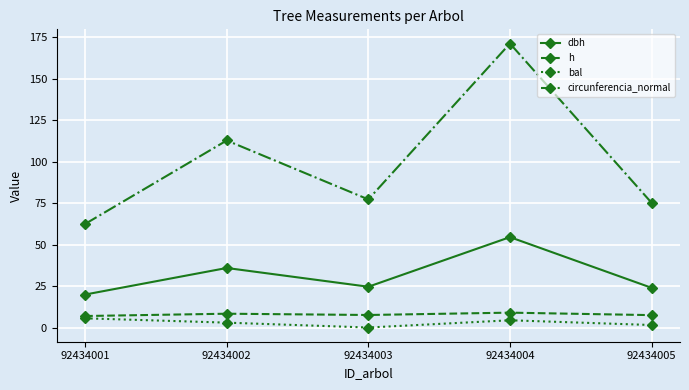

At which category is the sum across all series the highest?

92434004